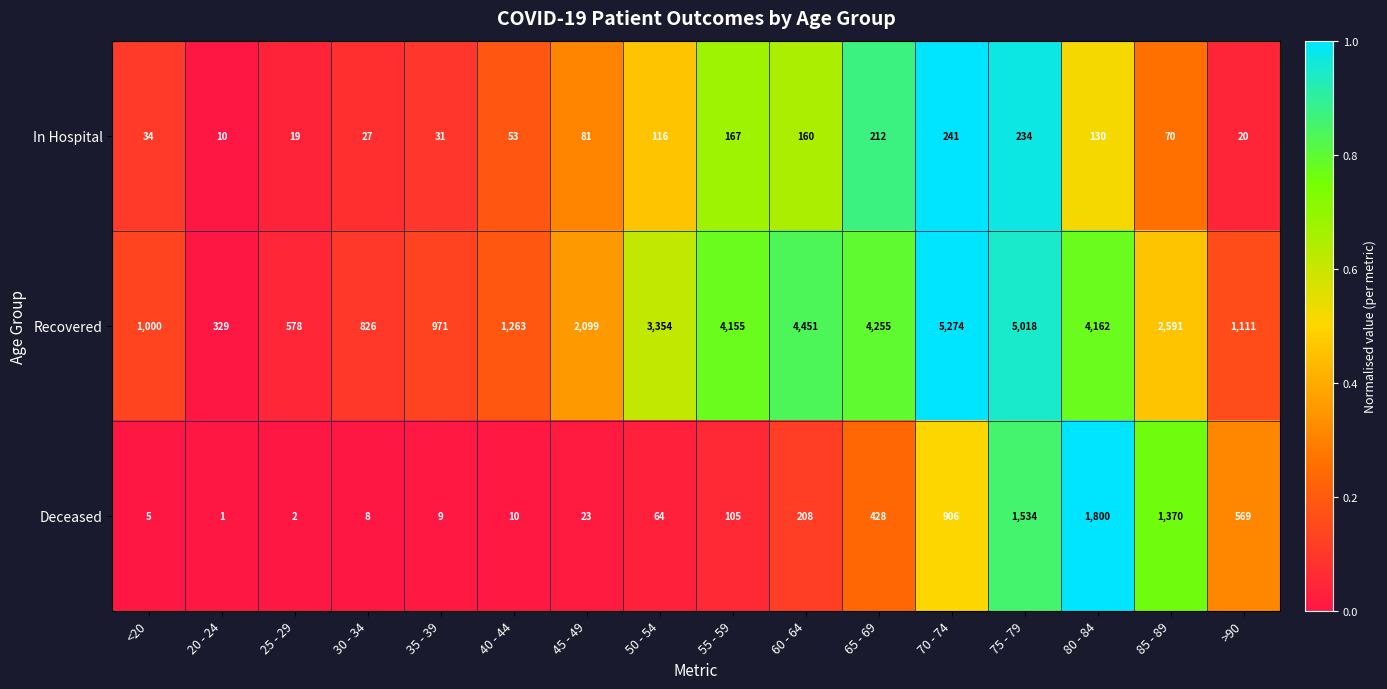

What is the greatest value displayed?

5274